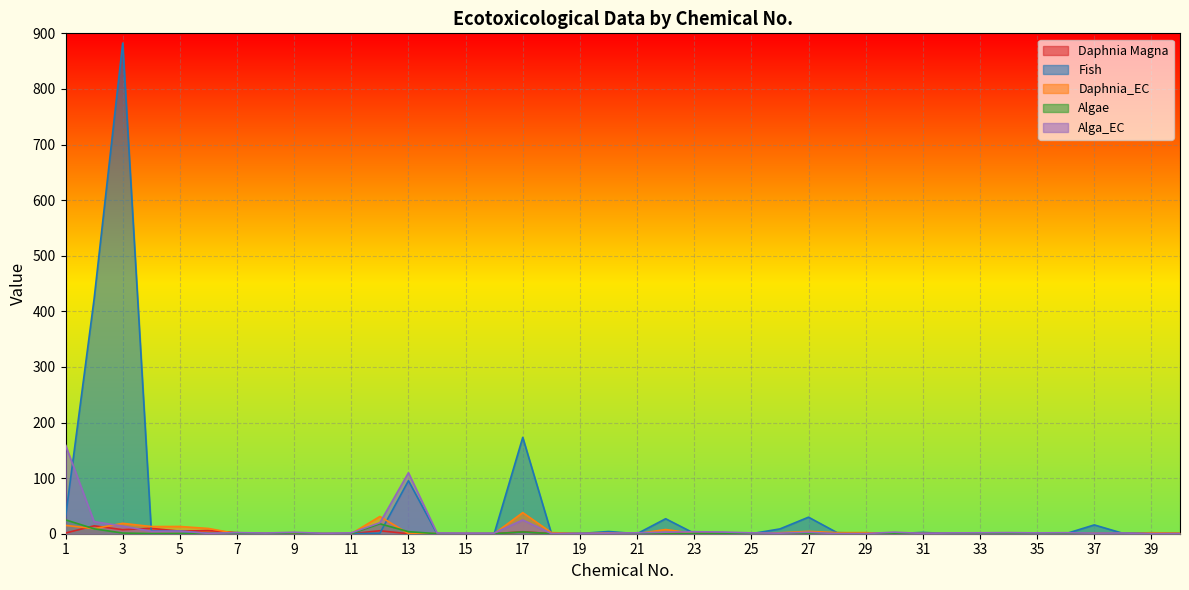

What is the difference between the Alga_EC values at 35 and 1?

158.1